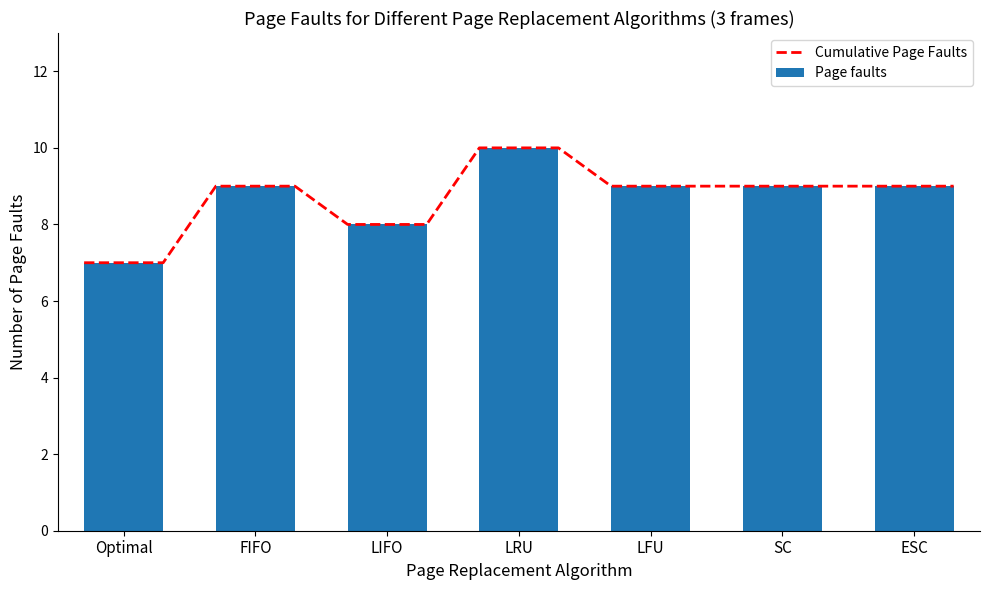

Rank the categories by value from lowest to highest.

Optimal, LIFO, FIFO, LFU, SC, ESC, LRU